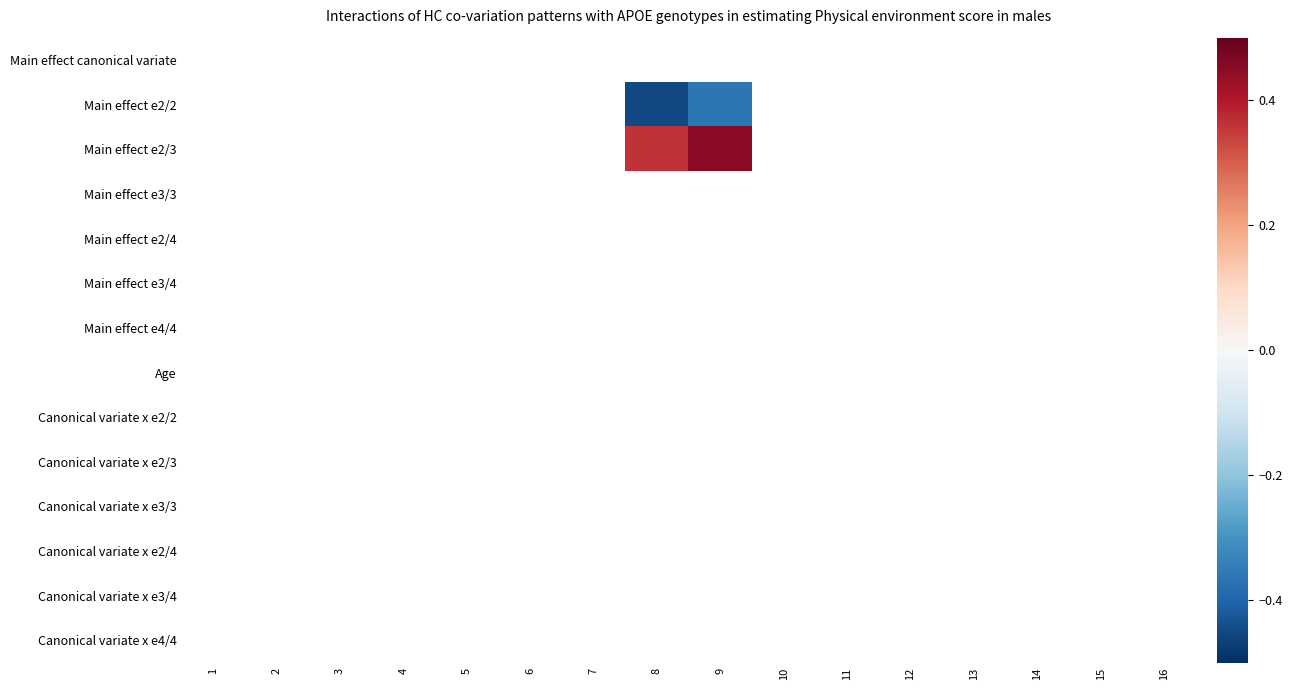

List the labels in order of Main effect e3/4 value, smallest first.

1, 2, 3, 4, 5, 6, 7, 8, 9, 10, 11, 12, 13, 14, 15, 16